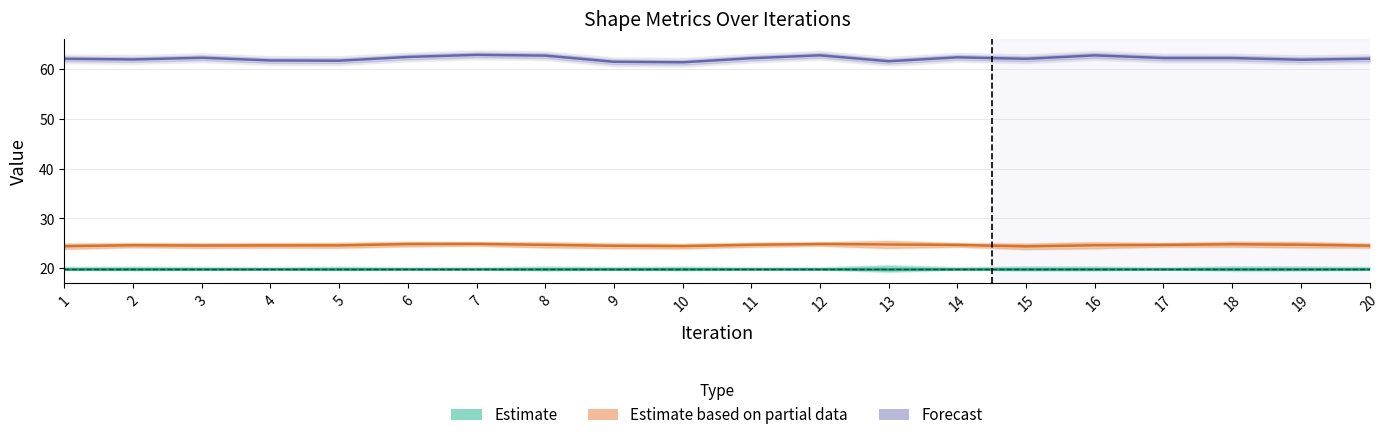

What is the lowest value of the Forecast series?

61.3